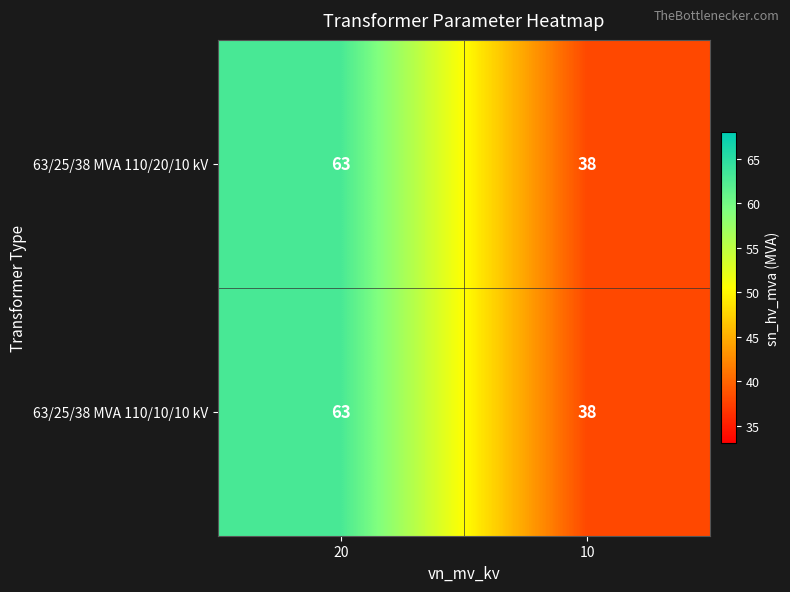

Reading left to right, what are all the values shown in this chart?

63/25/38 MVA 110/20/10 kV: 20=63	10=38
63/25/38 MVA 110/10/10 kV: 20=63	10=38